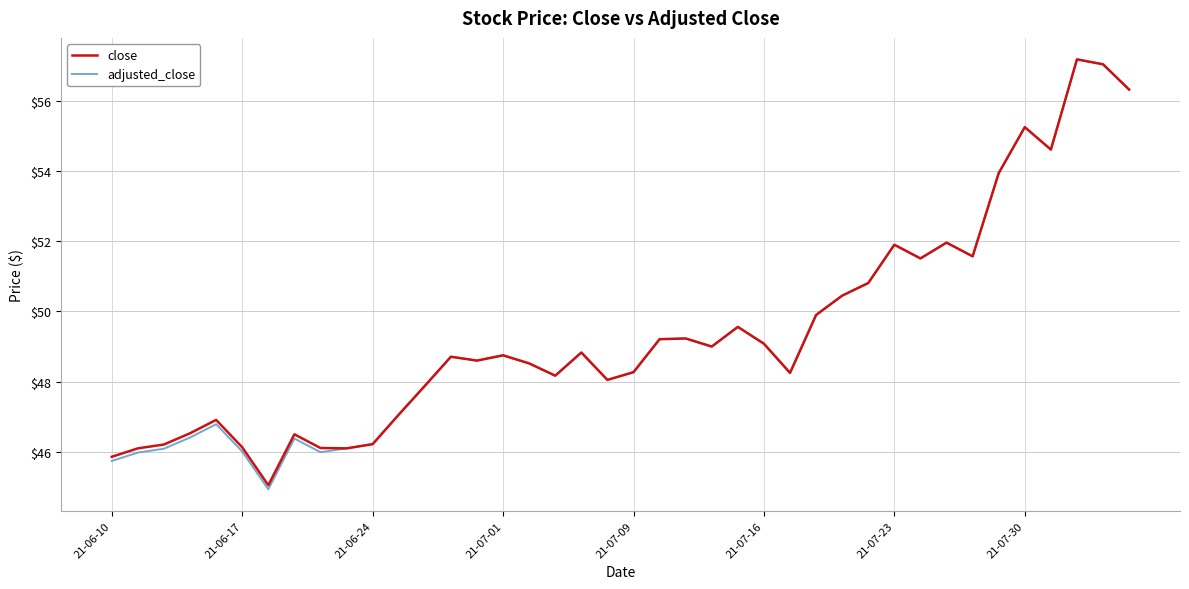

Which series has the largest range (max minus min)?

adjusted_close